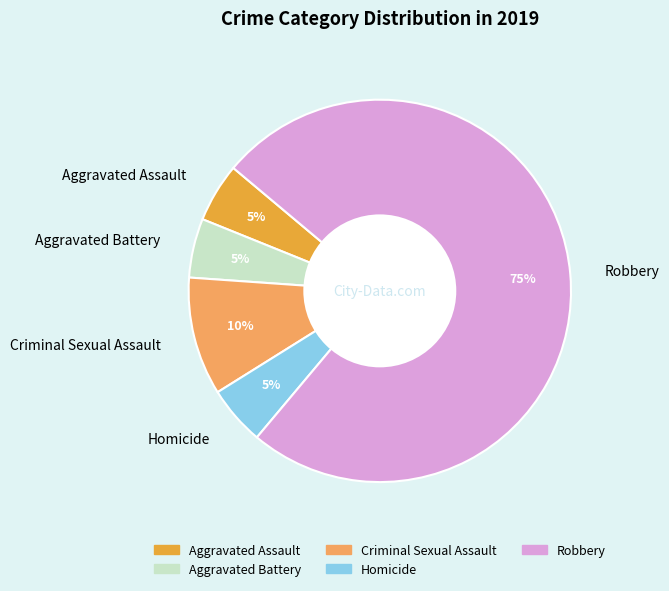

To the nearest percent, what is the average slice percentage?

20%